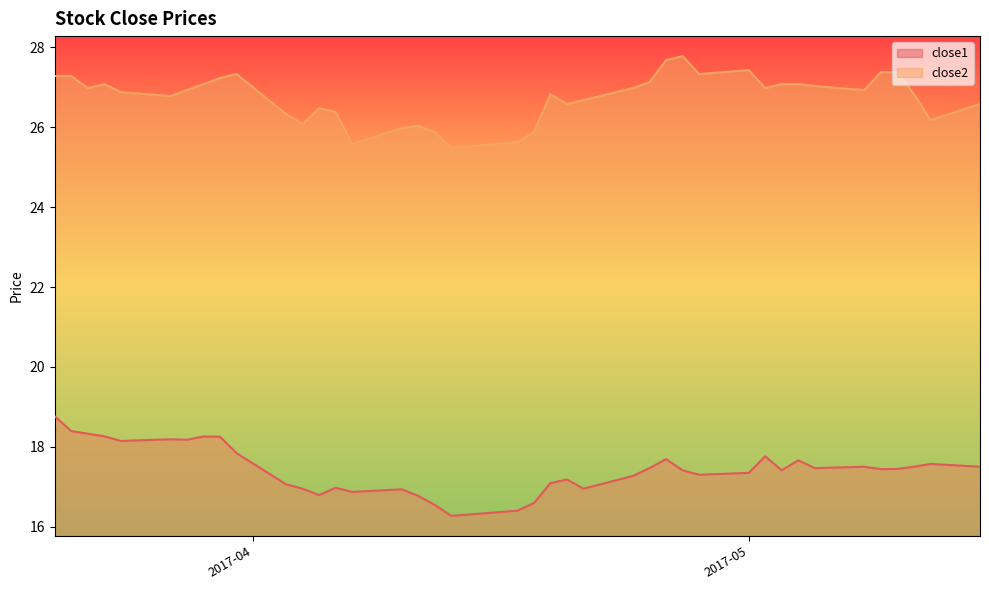

In close2, how many points are higher than both neighbors (excluding endpoints)?

7